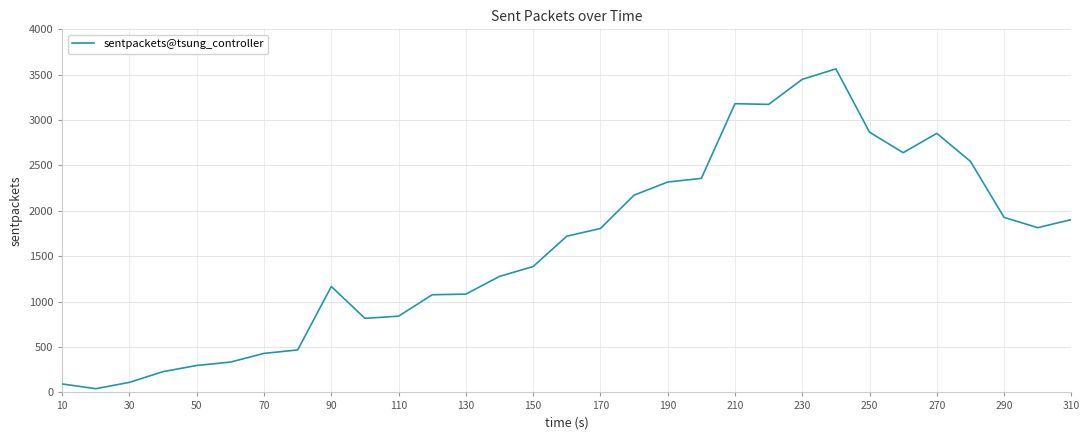

What is the difference between the maximum and minimum values?

3523